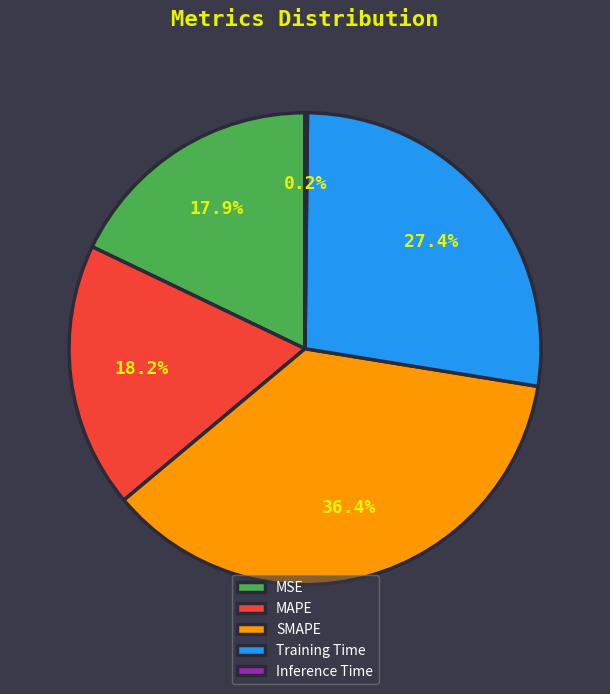

To the nearest percent, what portion does MSE represent?

18%